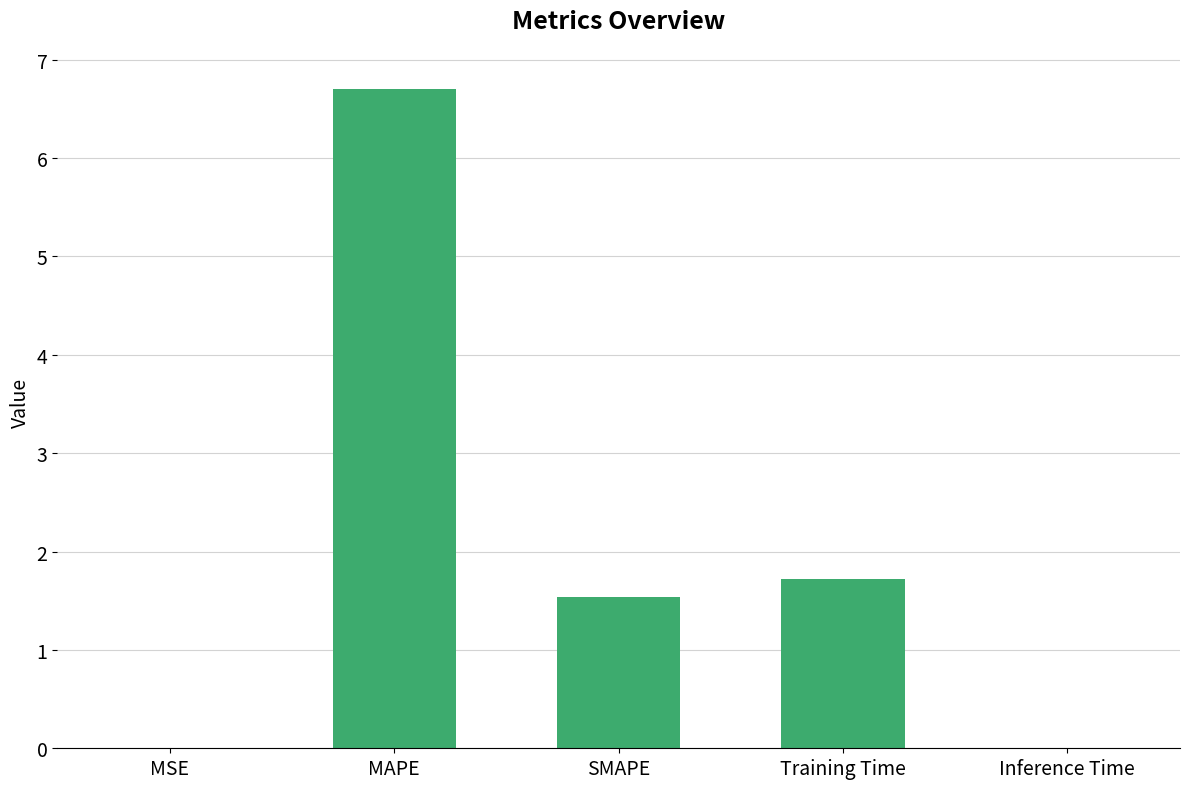

True or false: the data shows 0.5 at SMAPE.

False